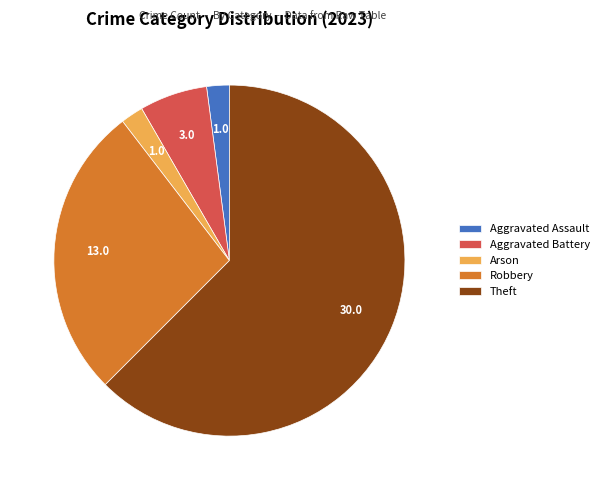

What is the largest slice in the pie chart?

Theft